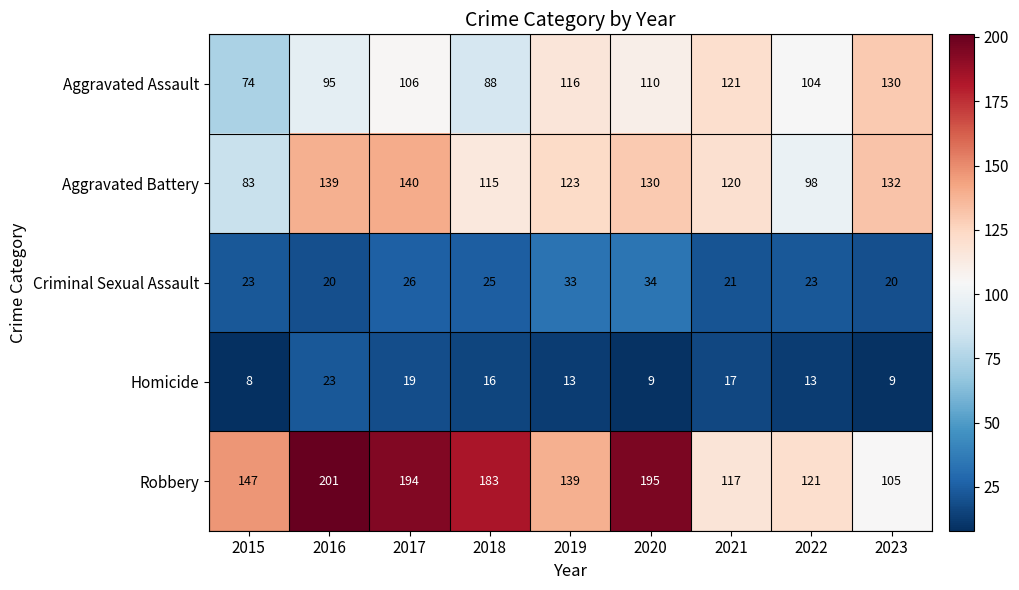

What is the greatest value displayed?

201